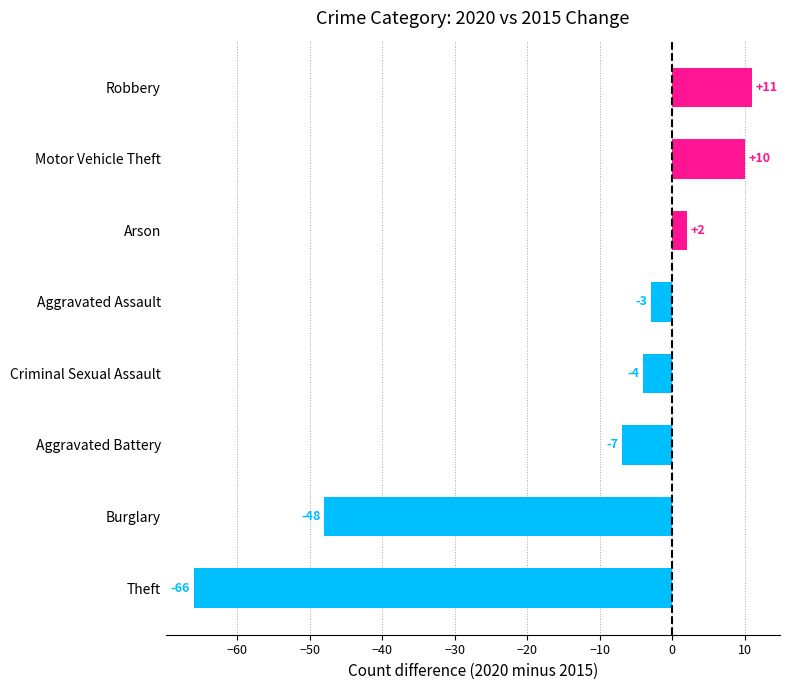

Rank the categories by value from lowest to highest.

Theft, Burglary, Aggravated Battery, Criminal Sexual Assault, Aggravated Assault, Arson, Motor Vehicle Theft, Robbery